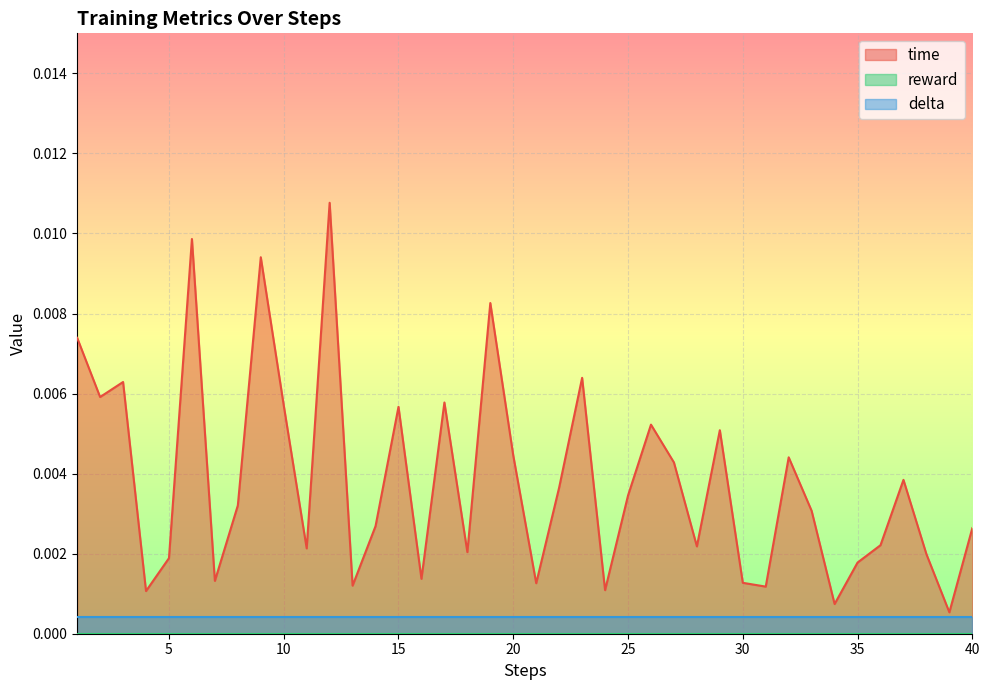

True or false: reward and delta cross at least once.

False